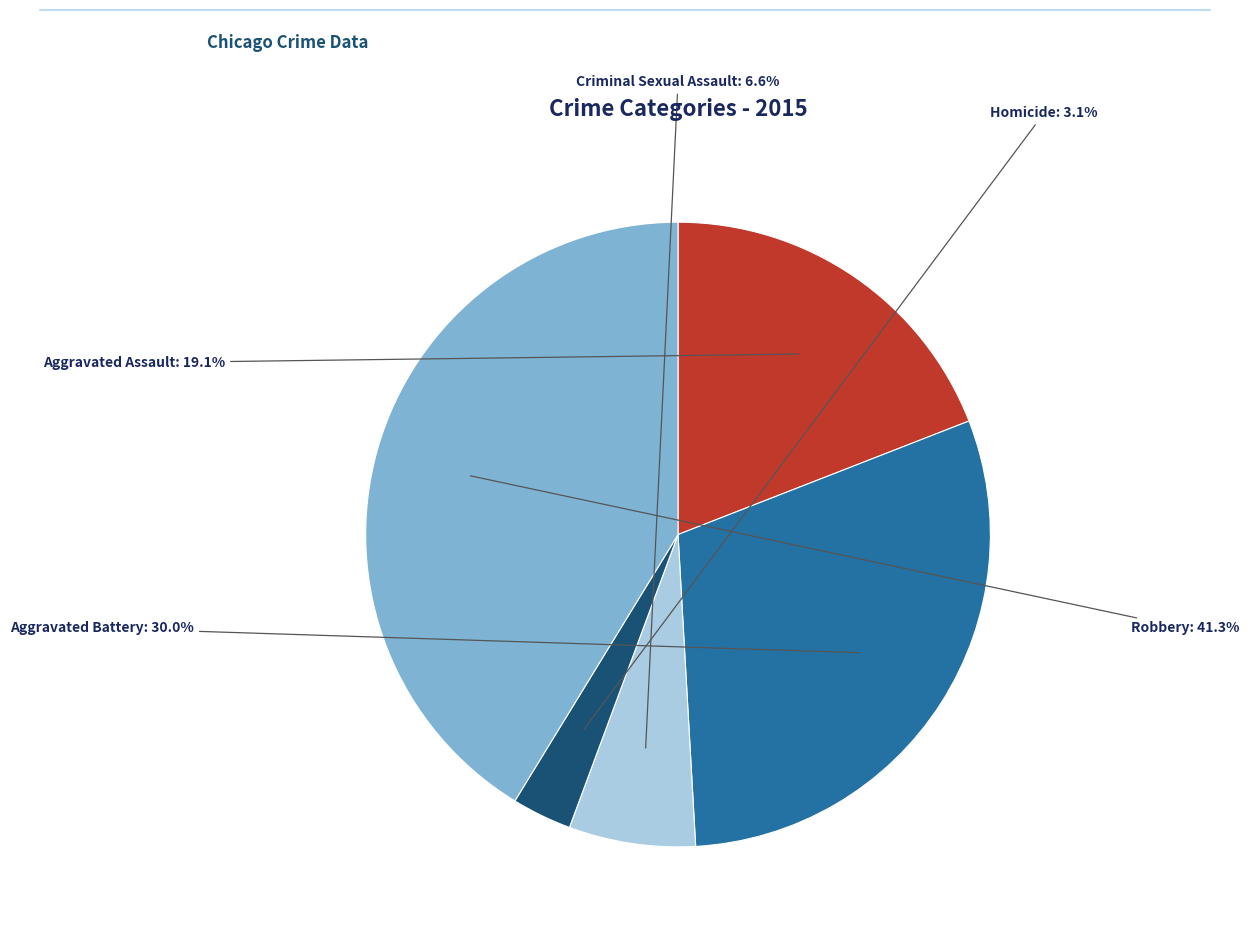

To the nearest percent, what portion does Aggravated Assault represent?

19%